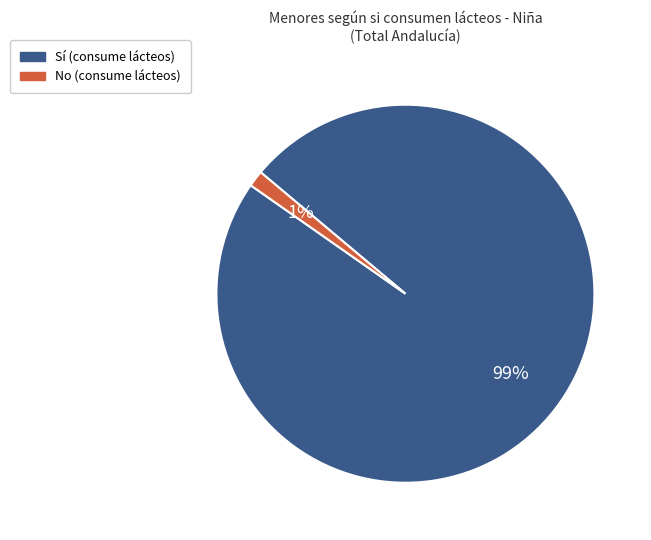

Which has a higher value, No (consume lácteos) or Sí (consume lácteos)?

Sí (consume lácteos)